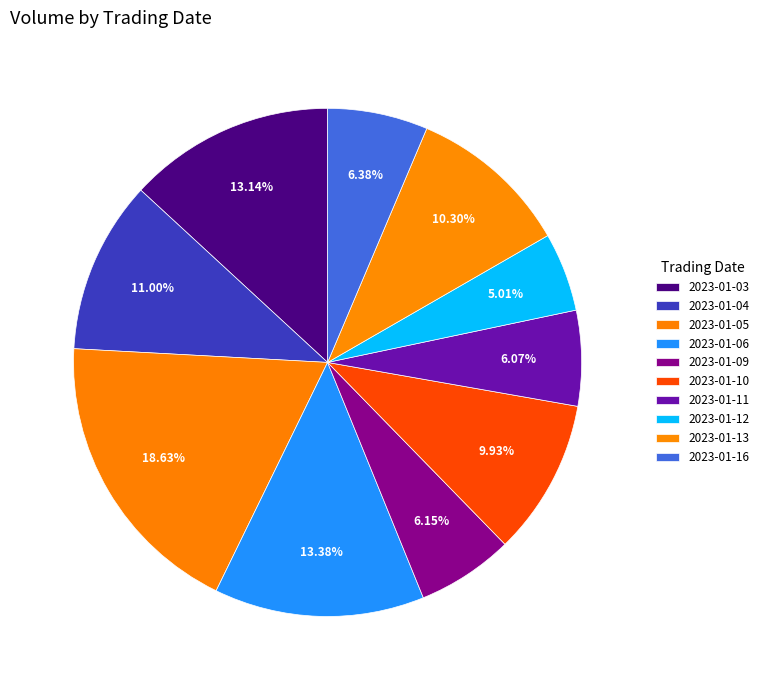

To the nearest percent, what is the average slice percentage?

10%